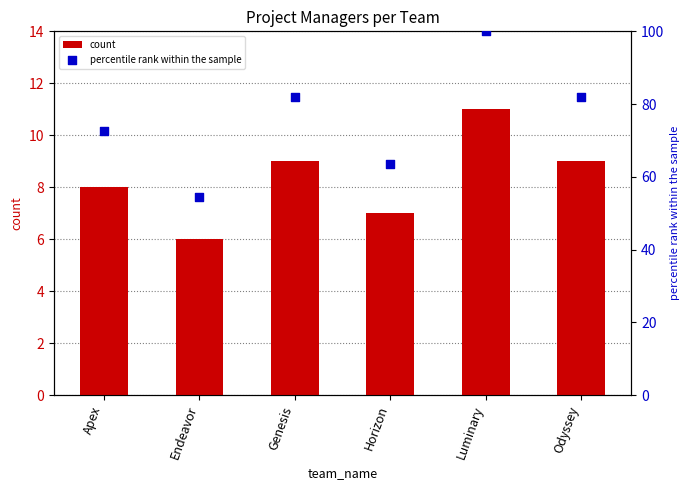

At which category is the sum across all series the highest?

Luminary